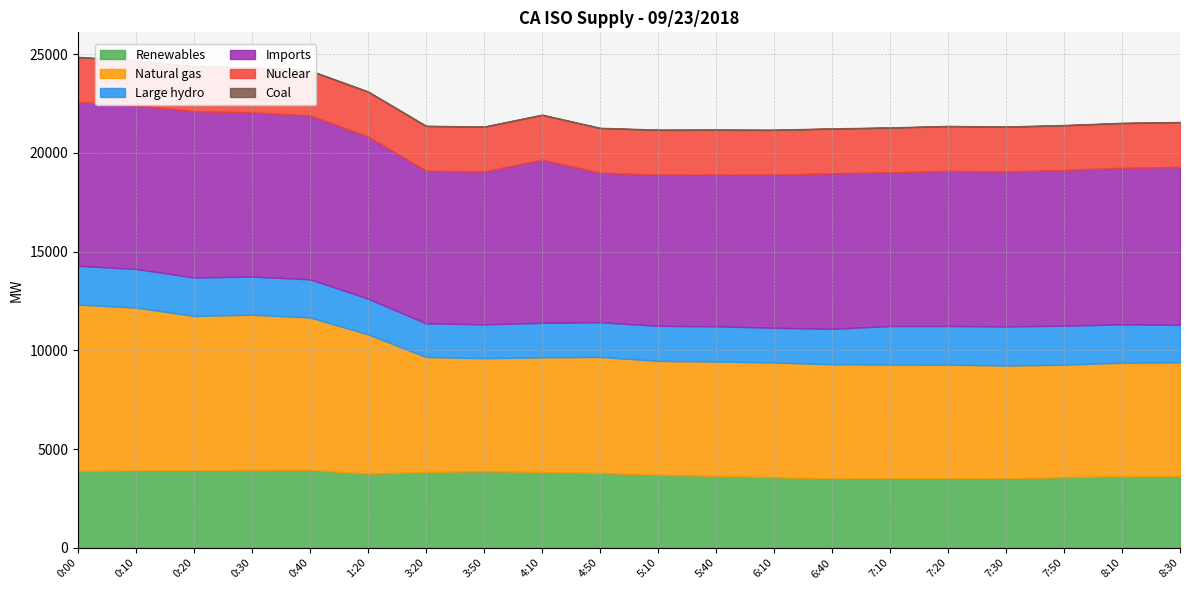

What value does the Imports series have at 8:30, to the nearest 10?

8000